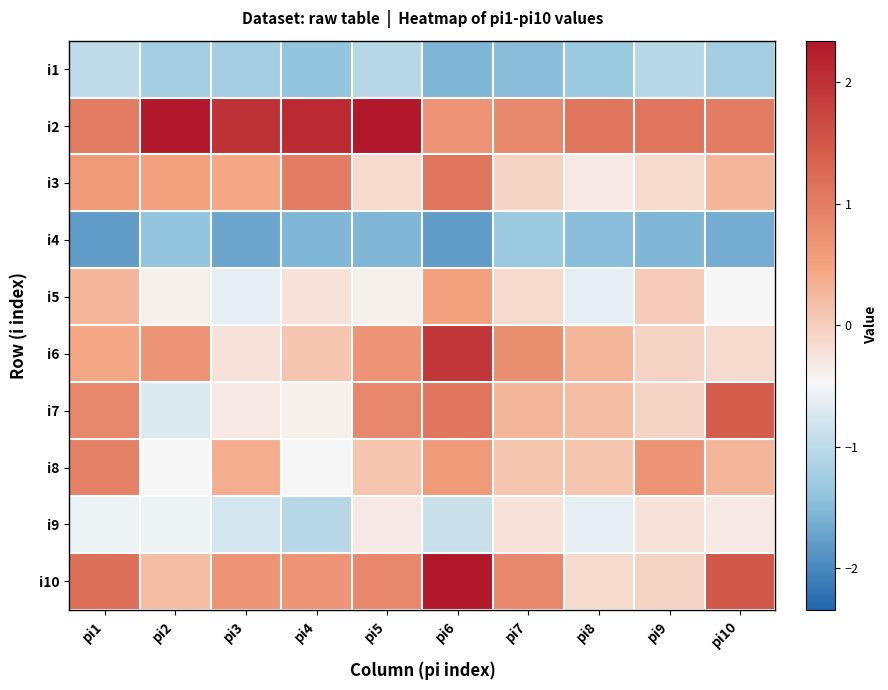

Reading right to left, transcribe all the data shown in this chart.

i1: pi10=-1.2	pi9=-1.1	pi8=-1.3	pi7=-1.5	pi6=-1.6	pi5=-1.1	pi4=-1.4	pi3=-1.2	pi2=-1.2	pi1=-1.0
i2: pi10=1.0	pi9=1.1	pi8=1.1	pi7=0.9	pi6=0.7	pi5=2.3	pi4=2.1	pi3=2.0	pi2=2.3	pi1=1.0
i3: pi10=0.3	pi9=-0.1	pi8=-0.3	pi7=-0.1	pi6=1.1	pi5=-0.1	pi4=1.0	pi3=0.4	pi2=0.5	pi1=0.6
i4: pi10=-1.6	pi9=-1.6	pi8=-1.5	pi7=-1.3	pi6=-1.8	pi5=-1.6	pi4=-1.6	pi3=-1.7	pi2=-1.4	pi1=-1.8
i5: pi10=-0.5	pi9=0.0	pi8=-0.6	pi7=-0.1	pi6=0.5	pi5=-0.4	pi4=-0.2	pi3=-0.6	pi2=-0.4	pi1=0.3
i6: pi10=-0.1	pi9=-0.1	pi8=0.3	pi7=0.8	pi6=1.9	pi5=0.7	pi4=0.1	pi3=-0.2	pi2=0.7	pi1=0.4
i7: pi10=1.4	pi9=-0.1	pi8=0.2	pi7=0.3	pi6=1.1	pi5=0.9	pi4=-0.4	pi3=-0.3	pi2=-0.7	pi1=0.9
i8: pi10=0.3	pi9=0.7	pi8=0.1	pi7=0.1	pi6=0.6	pi5=0.1	pi4=-0.5	pi3=0.4	pi2=-0.5	pi1=0.9
i9: pi10=-0.3	pi9=-0.2	pi8=-0.6	pi7=-0.2	pi6=-0.9	pi5=-0.3	pi4=-1.1	pi3=-0.8	pi2=-0.6	pi1=-0.6
i10: pi10=1.5	pi9=-0.1	pi8=-0.1	pi7=0.9	pi6=2.3	pi5=0.9	pi4=0.7	pi3=0.7	pi2=0.2	pi1=1.2